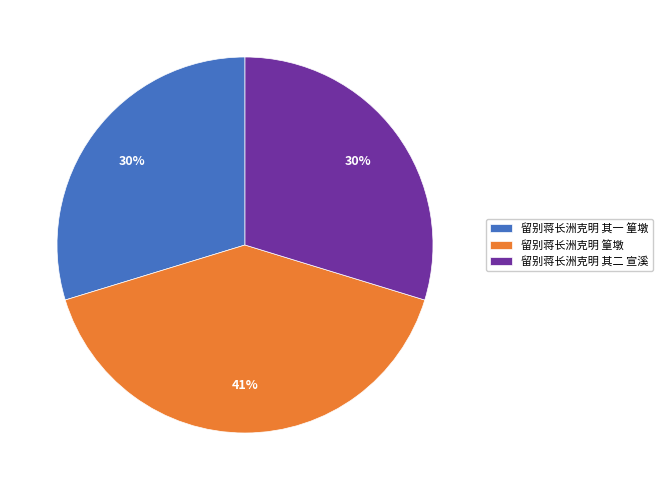

The 留别蒋长洲克明 其二 宣溪 slice represents 30% of the pie. True or false?

True